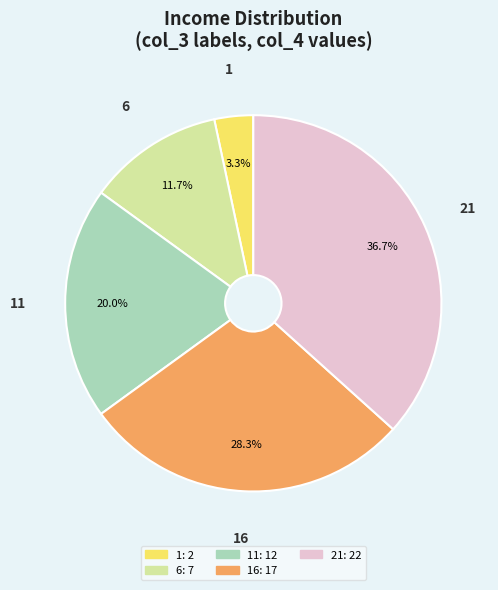

Is there a majority slice in this chart?

No